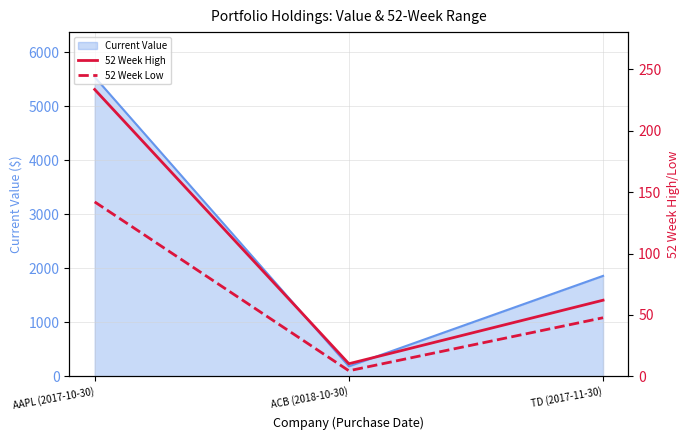

How many lines are shown in the chart?

2